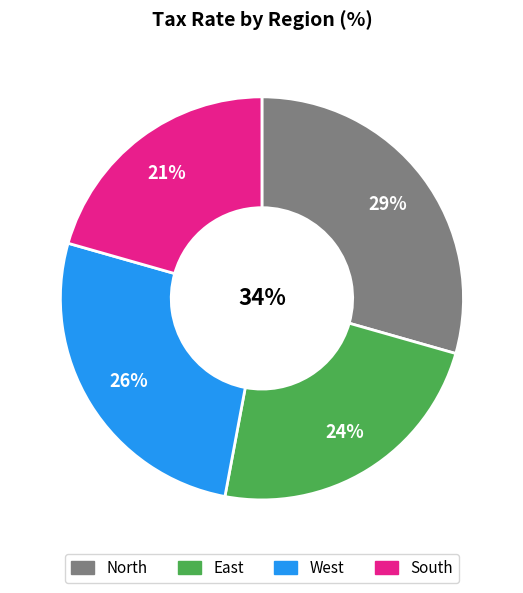

Which slice is the smallest?

South